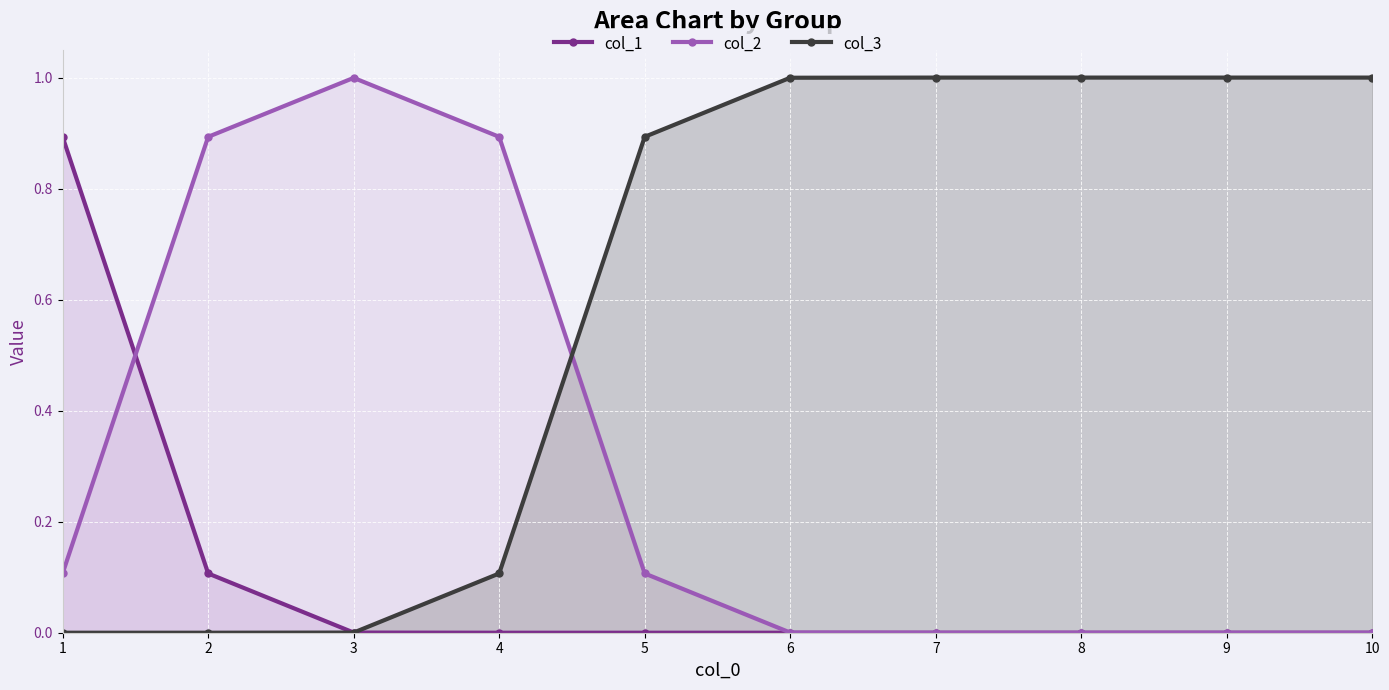

Reading left to right, list all the values displayed in this chart.

col_1: 0.9	0.1	0.0	0.0	0.0	0.0	0.0	0.0	0.0	0.0
col_2: 0.1	0.9	1.0	0.9	0.1	0.0	0.0	0.0	0.0	0.0
col_3: 0.0	0.0	0.0	0.1	0.9	1.0	1.0	1.0	1.0	1.0